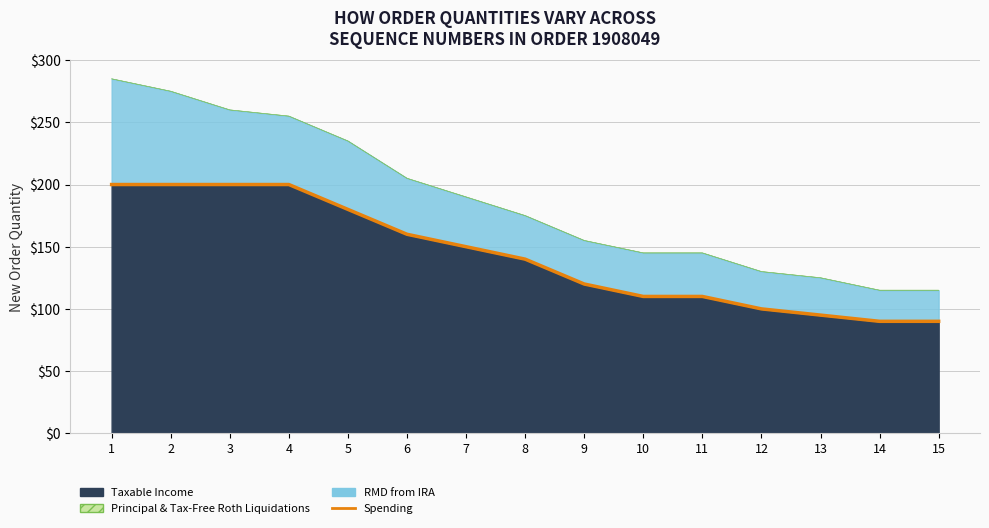

What is the difference between the values at 3 and 8?

60